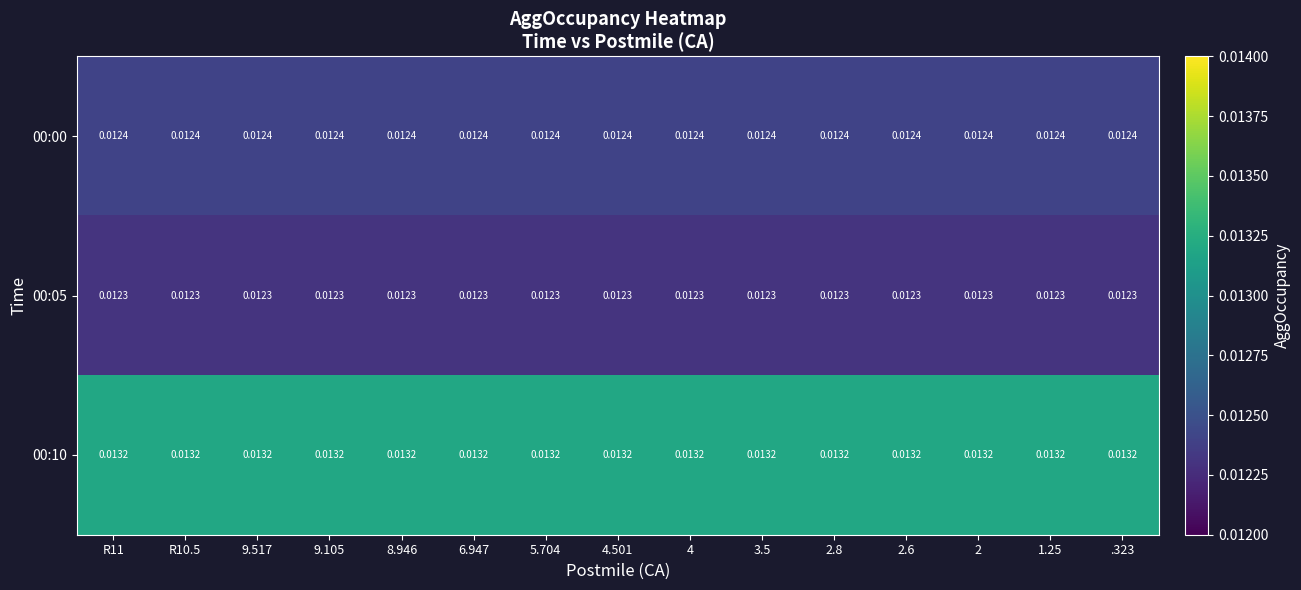

Is the value of 00:05 at 9.105 greater than the value of 00:00 at 4?

No